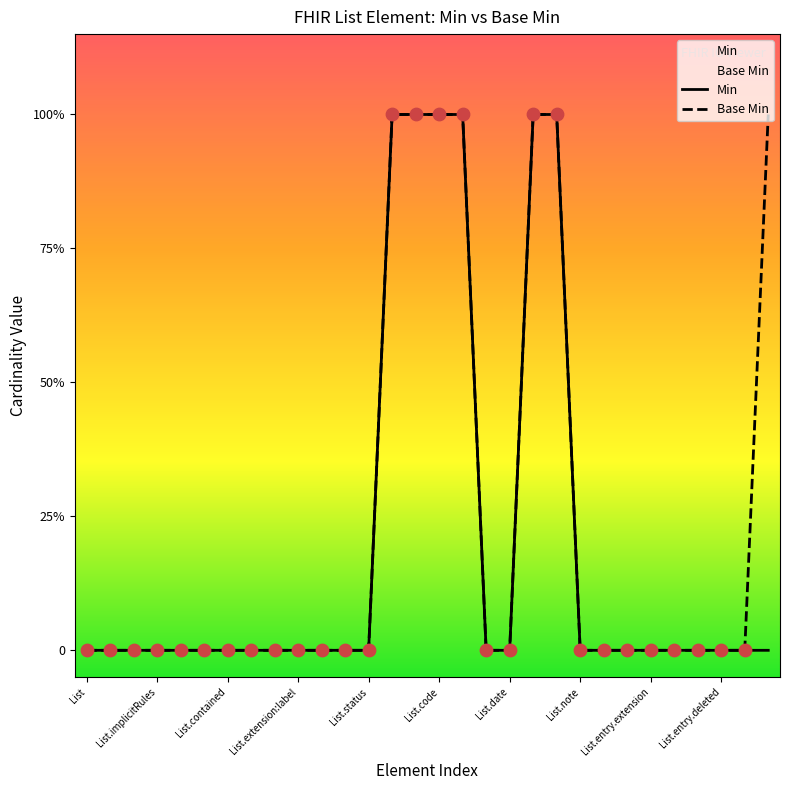

At which category is the sum across all series the highest?

13